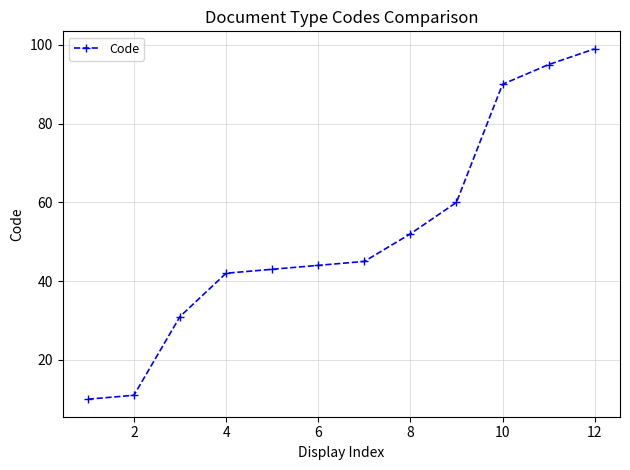

What is the value of the 4th point from the left?

42